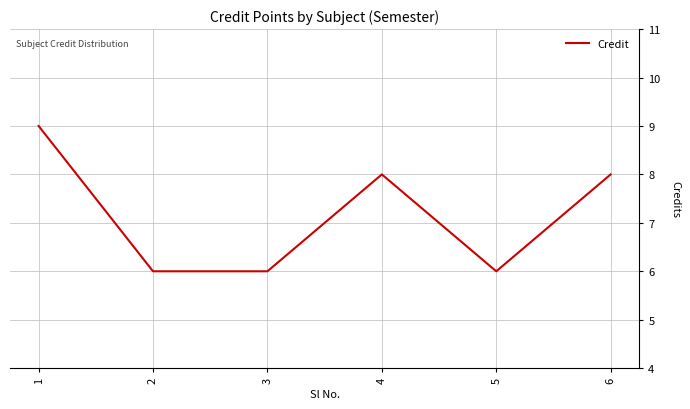

What is the ratio of the value at 3 to the value at 5?

1.0